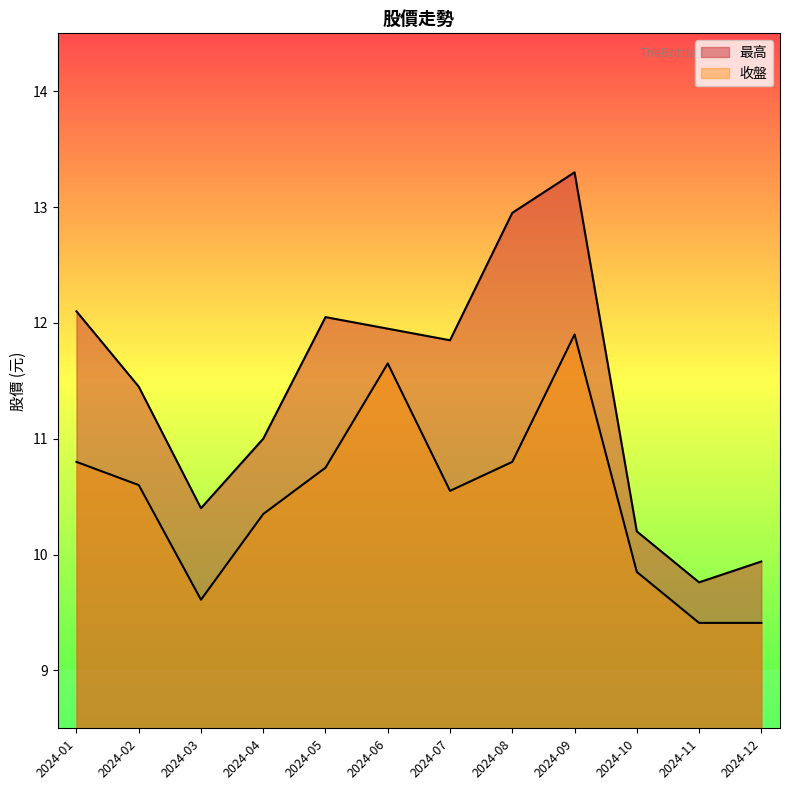

Reading left to right, transcribe all the data shown in this chart.

收盤: 10.8	10.6	9.6	10.3	10.8	11.7	10.6	10.8	11.9	9.8	9.4	9.4
最高: 12.1	11.4	10.4	11.0	12.1	11.9	11.8	12.9	13.3	10.2	9.8	9.9